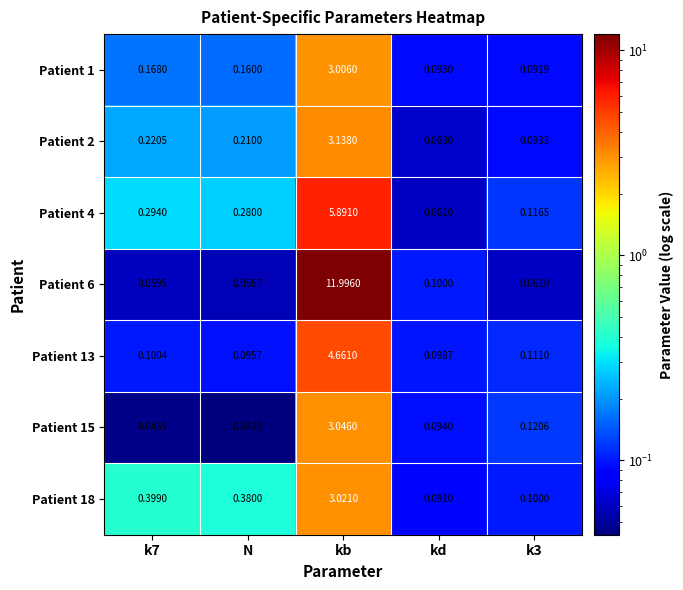

At which category is the sum across all series the highest?

kb